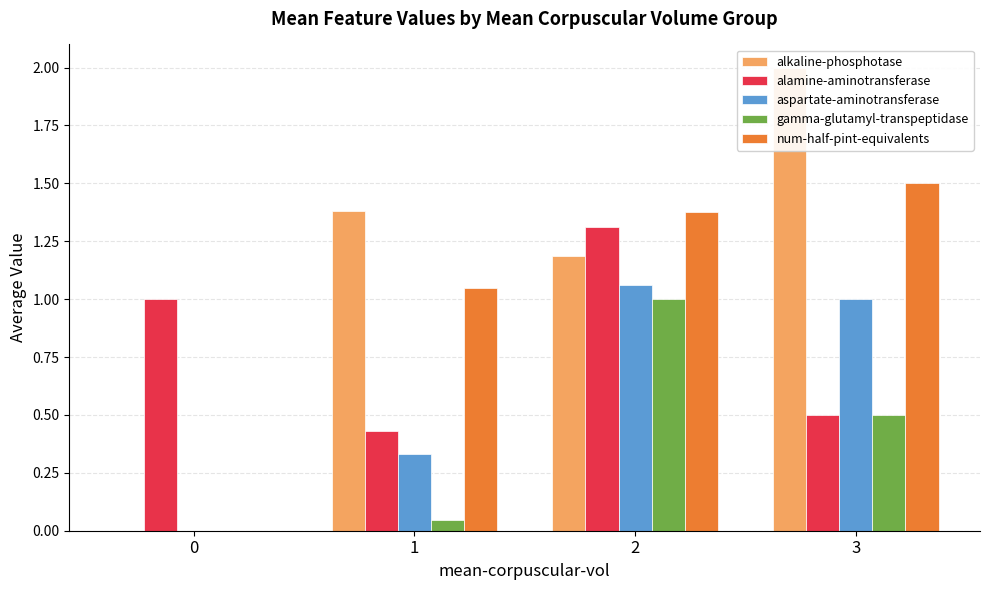

How many data points in num-half-pint-equivalents are above 1?

3